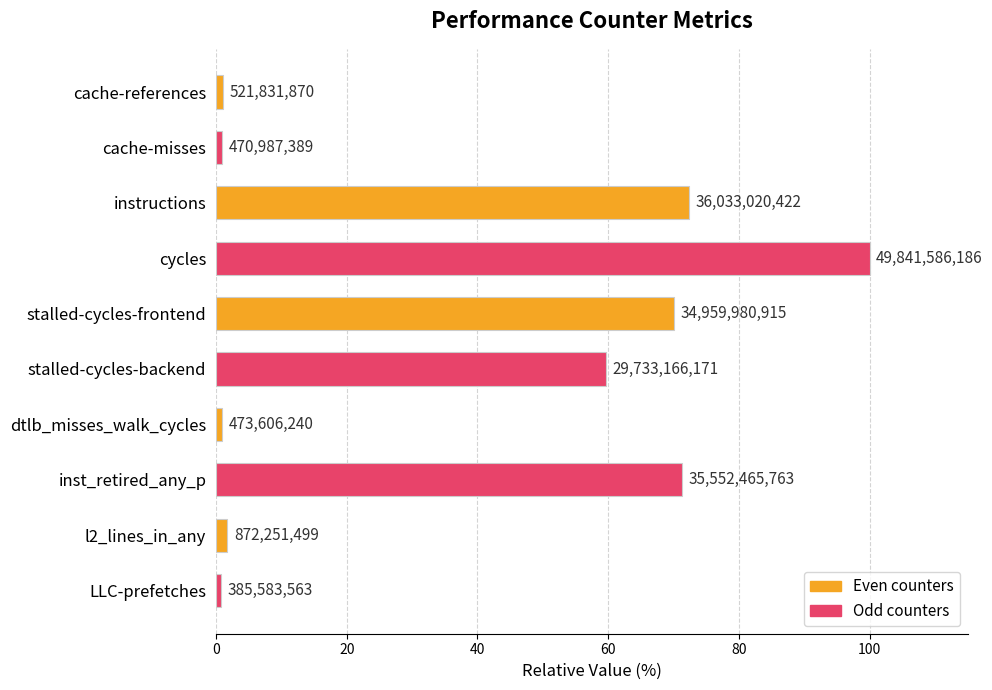

How many bars are there in total?

10